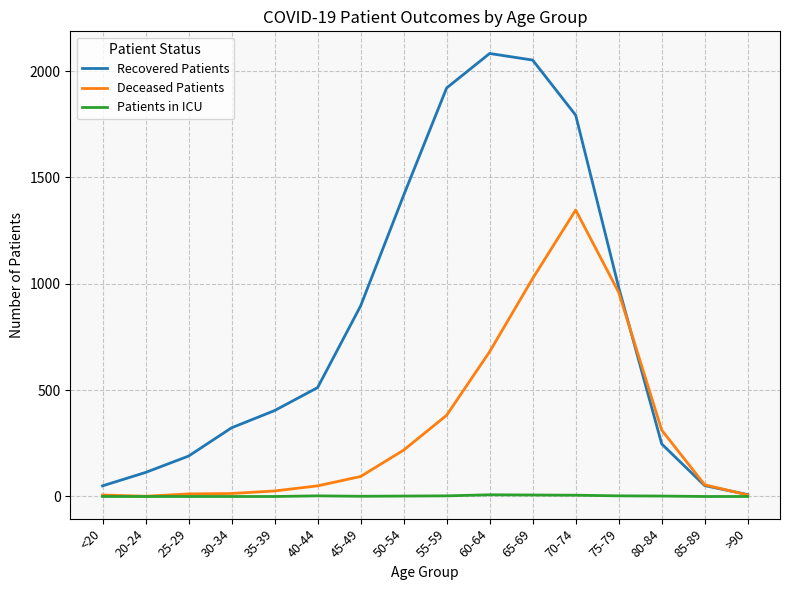

List the series in order of their peak value, lowest first.

Patients in ICU, Deceased Patients, Recovered Patients